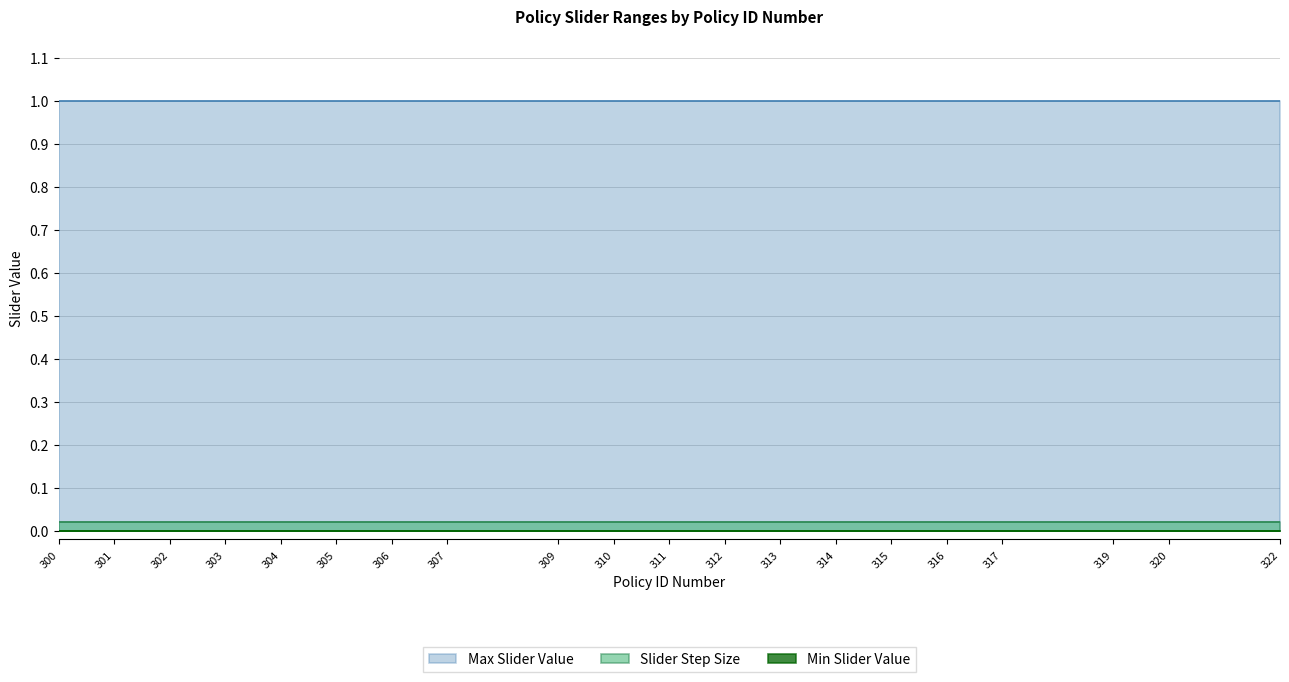

True or false: Slider Step Size and Max Slider Value intersect in this chart.

False